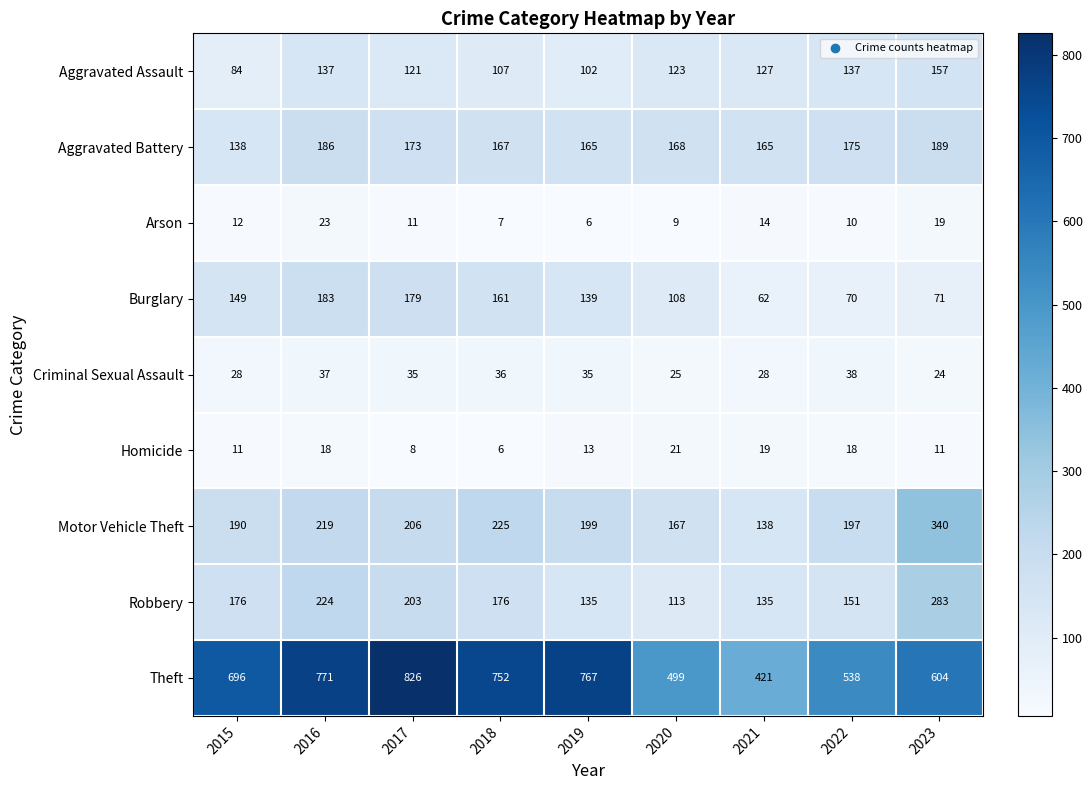

Rank the series by their maximum value, from highest to lowest.

Theft, Motor Vehicle Theft, Robbery, Aggravated Battery, Burglary, Aggravated Assault, Criminal Sexual Assault, Arson, Homicide